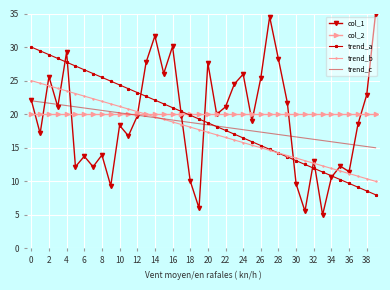

Which series has the widest spread of values?

col_1